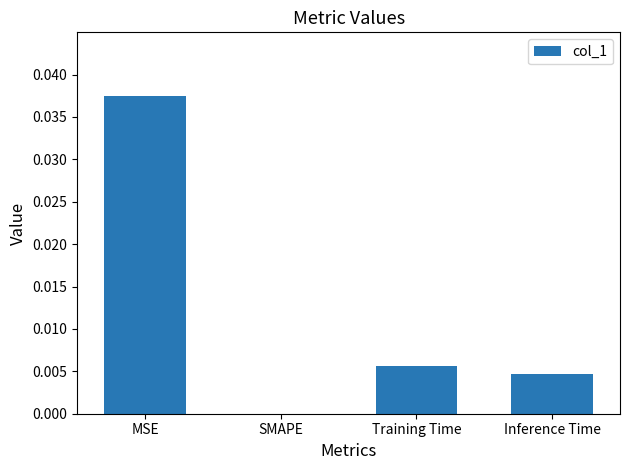

Between Inference Time and SMAPE, which is larger?

Inference Time